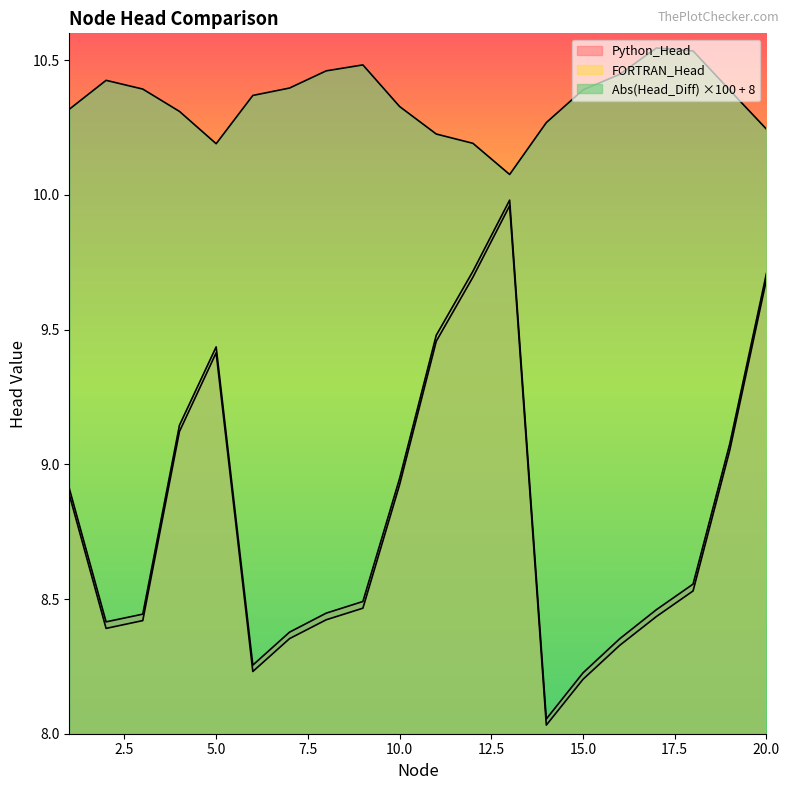

Rank the series at 4 from highest to lowest value.

Abs(Head_Diff), Python_Head, FORTRAN_Head